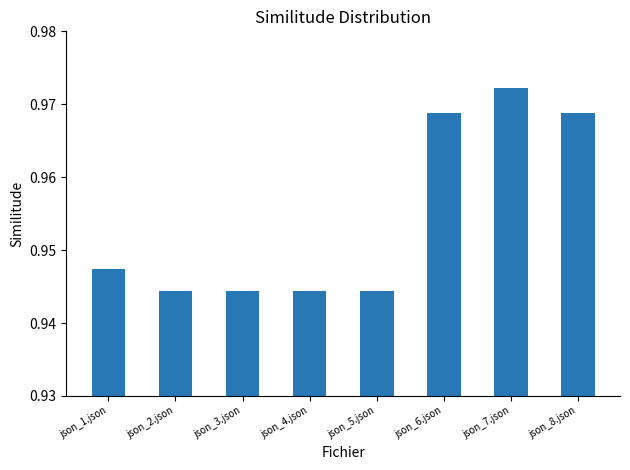

What is the sum of the values at json_6.json and json_3.json?

1.9